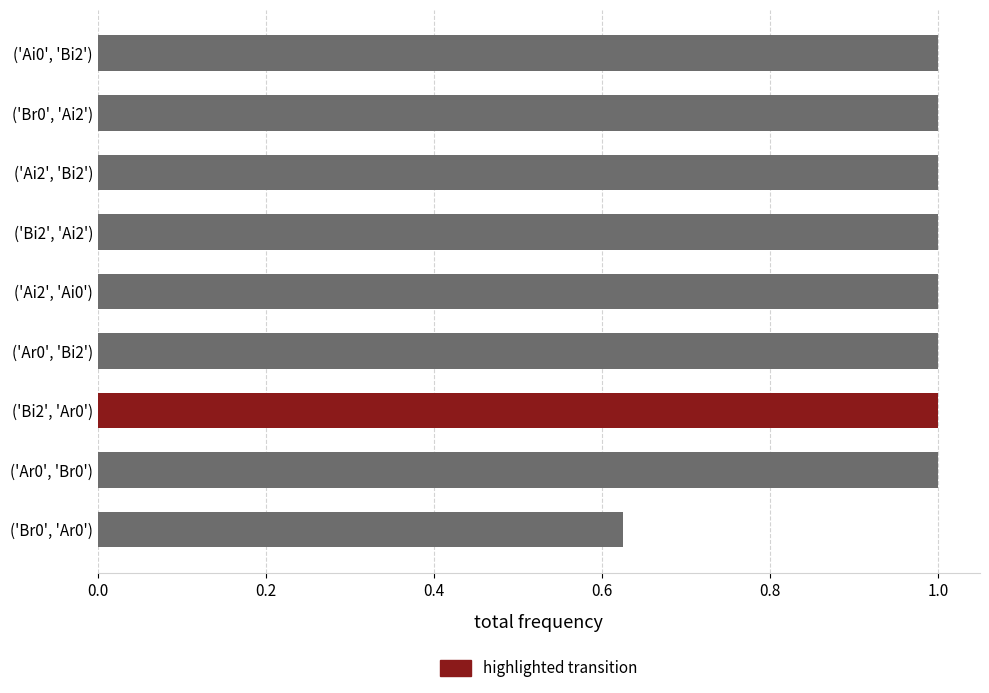

The value at ('Br0', 'Ar0') is 0.3. True or false?

False